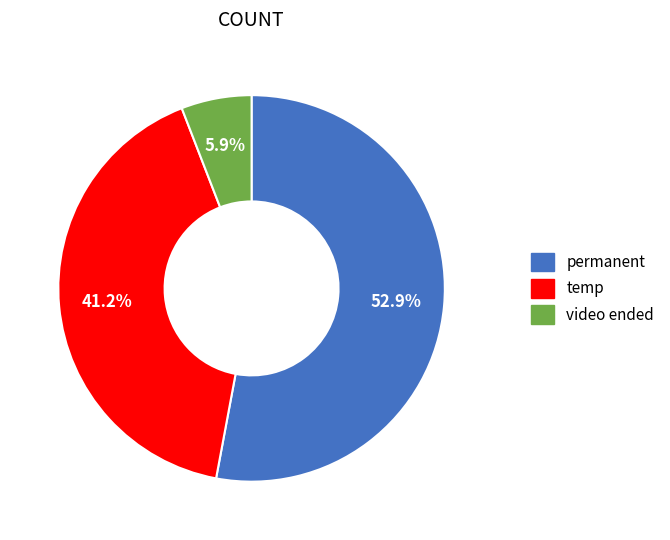

To the nearest percent, what is the difference between the largest and smallest slice percentages?

47%